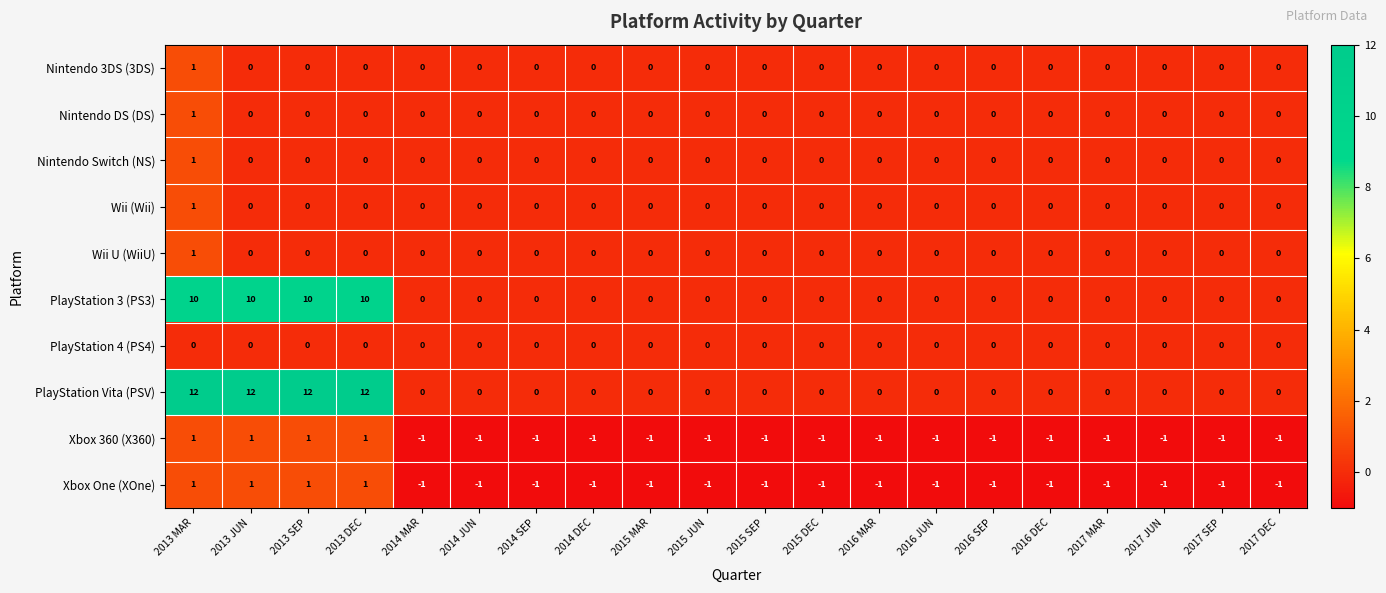

What is the sum of all Xbox One (XOne) values?

-12